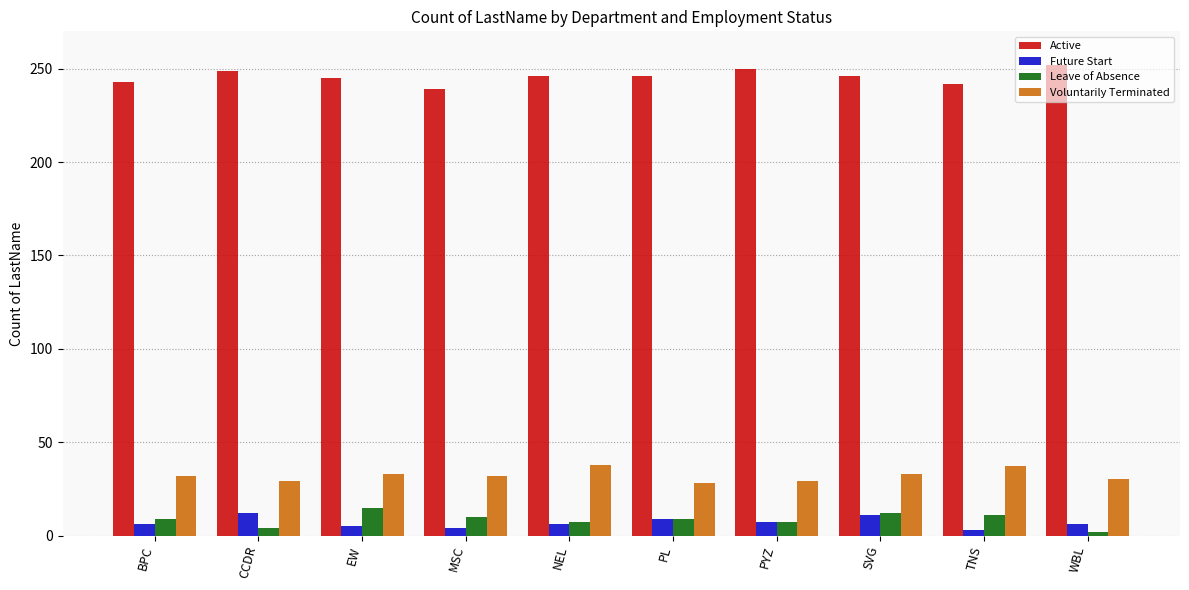

What is the minimum value shown in the chart?

2